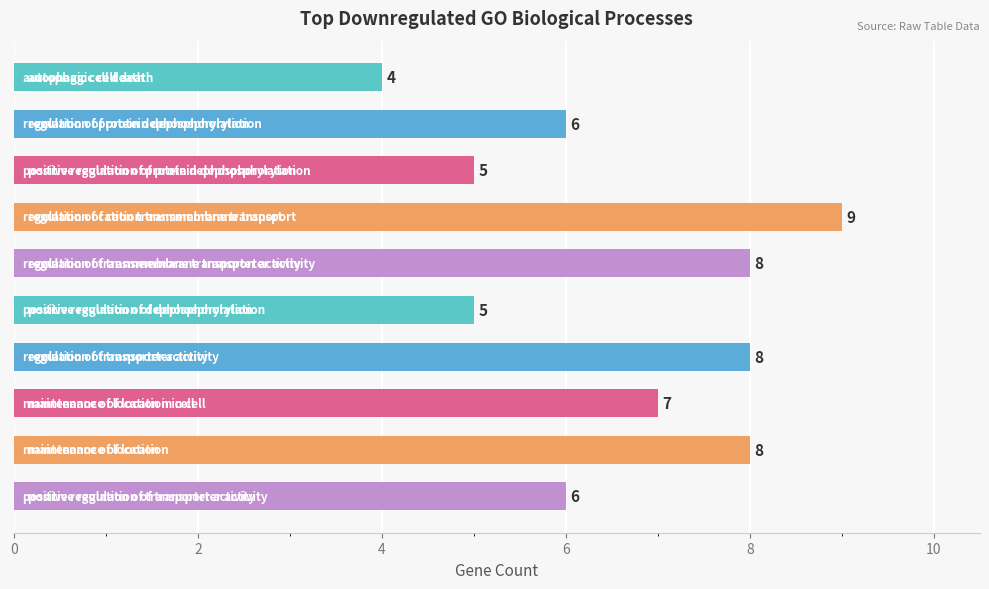

What is the smallest value displayed?

4